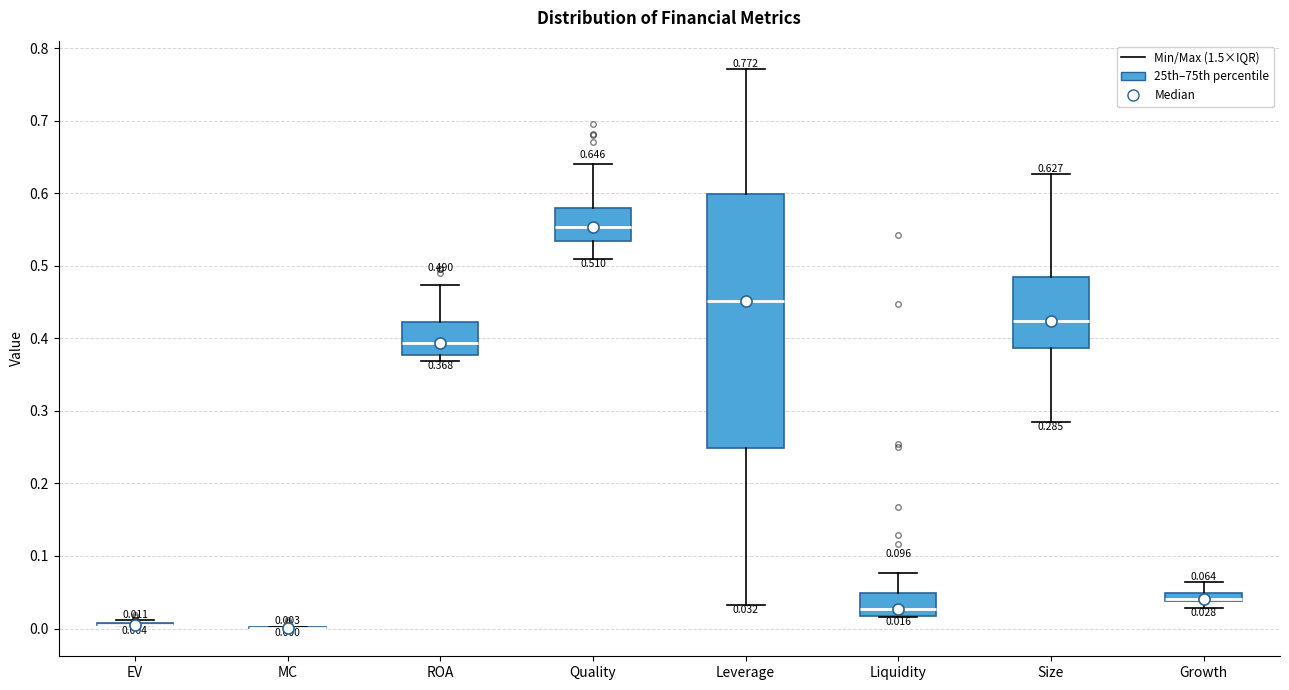

Comparing the boxes themselves (not the whiskers), which one is the tallest?

Leverage